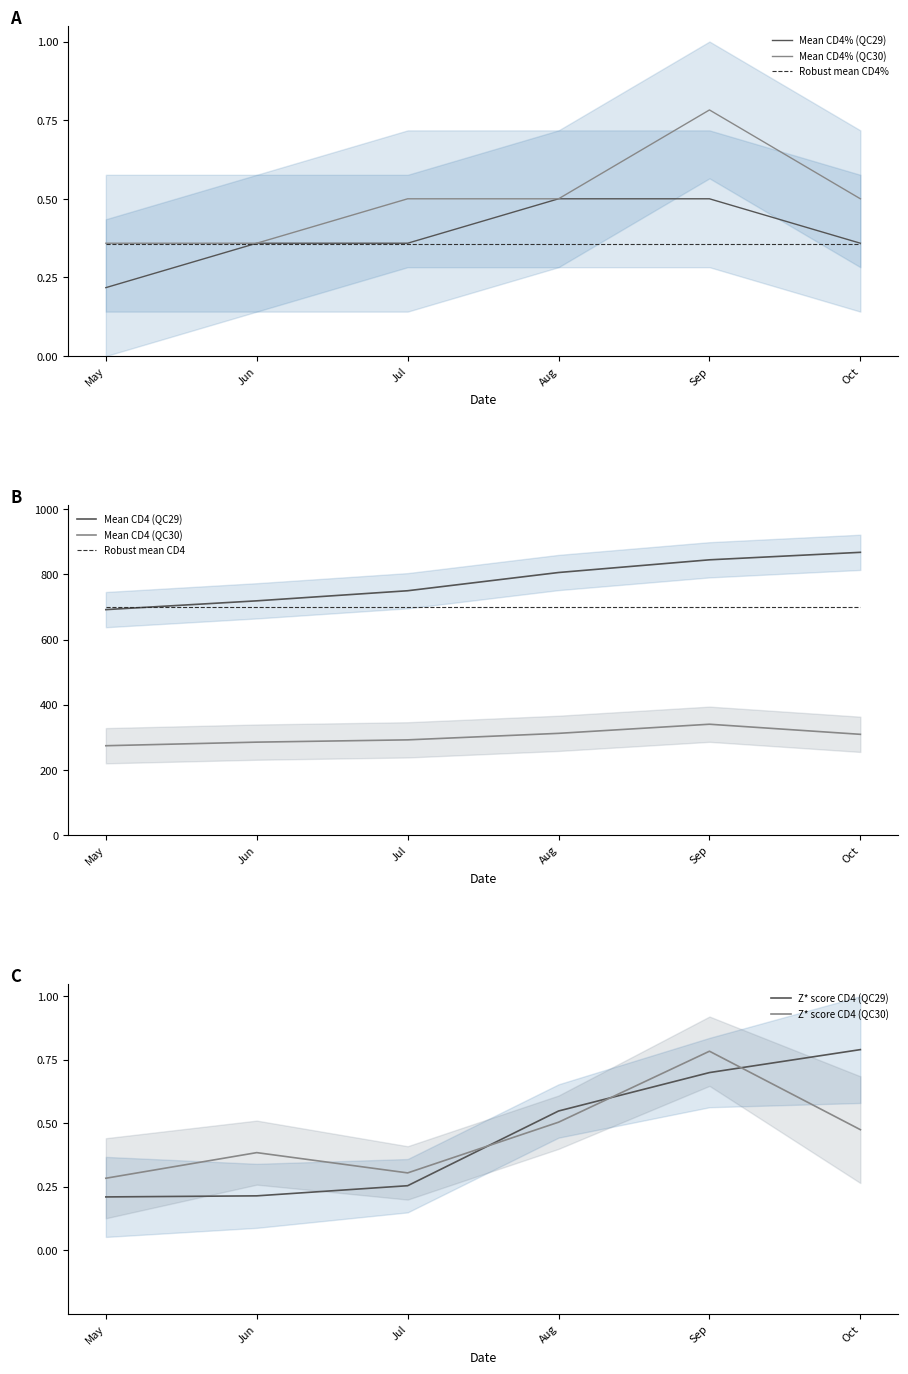

Reading left to right, what are all the values shown in this chart?

Mean CD4 (QC29): 692	719	750	806	845	868
Mean CD4 (QC30): 274	285	292	312	340	309